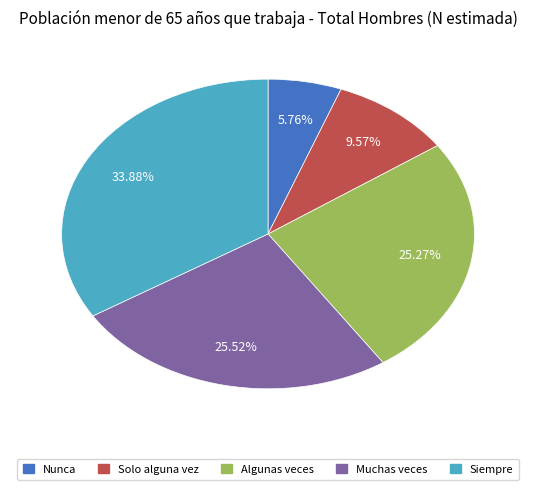

Is it true that Nunca is 6% of the pie?

True